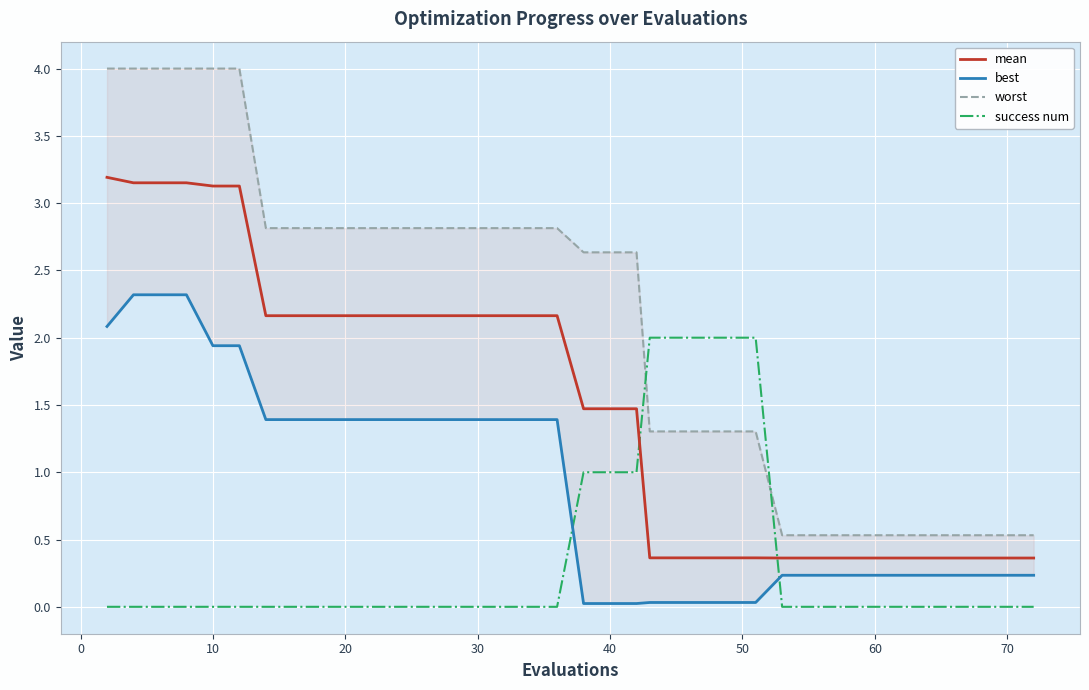

Is this an area chart (filled region under the line)?

No